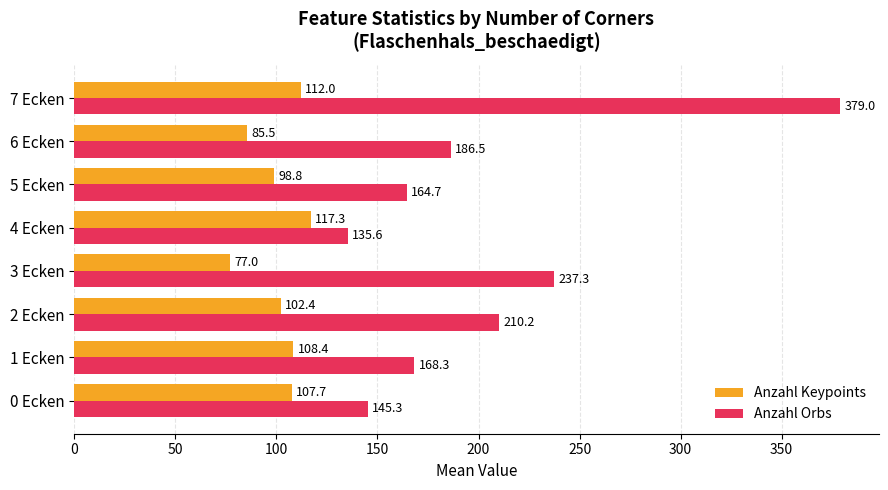

Which series has the largest total across all categories?

Anzahl Orbs